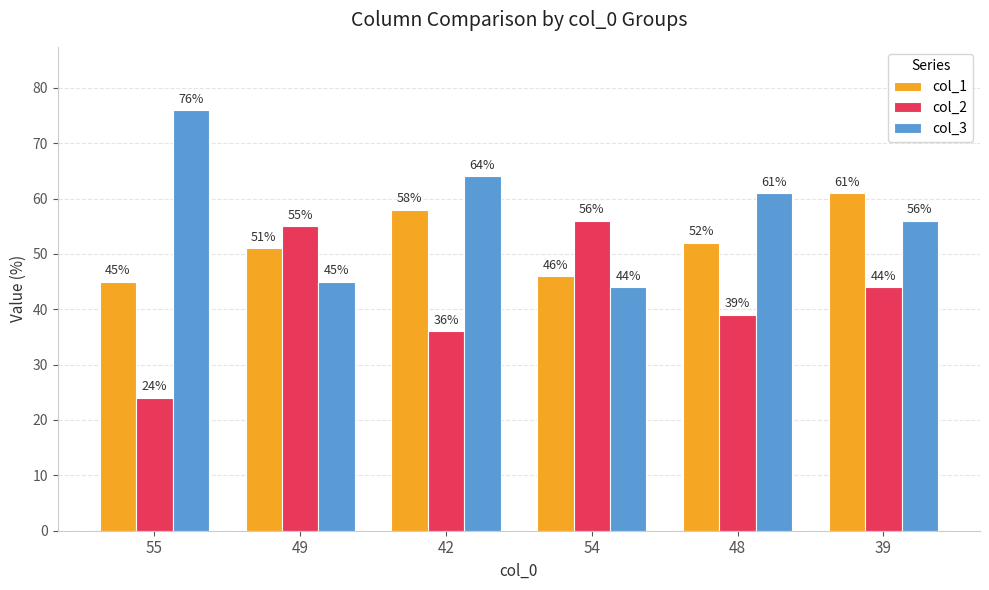

What is the average value of the col_1 series?

52